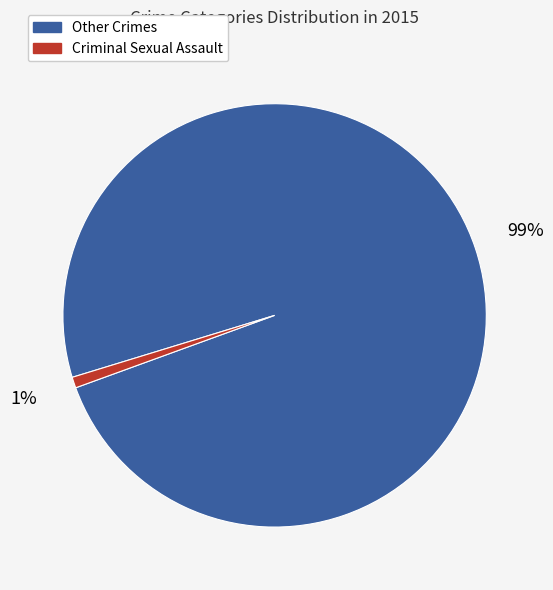

Which slice represents more than half of the pie?

Other Crimes